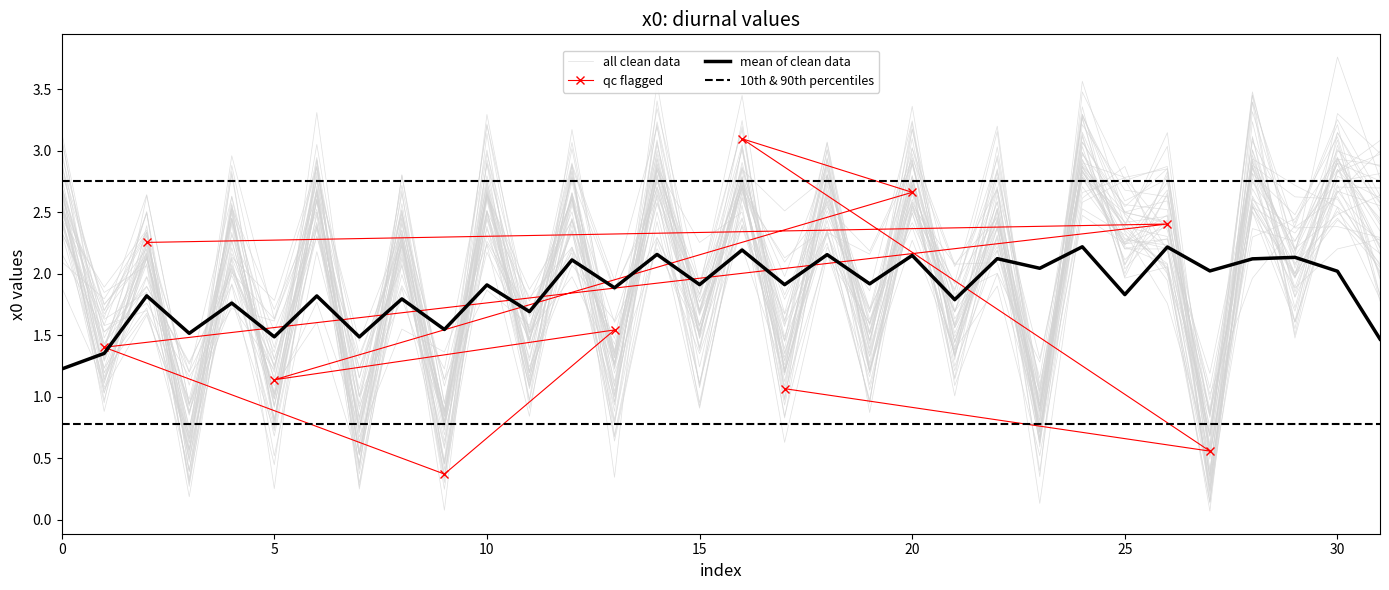

Reading left to right, extract all data points from this chart.

0=2.6	1=1.3	2=2.1	3=0.6	4=2.3	5=1.1	6=2.6	7=0.8	8=2.3	9=0.7	10=2.7	11=1.3	12=2.6	13=1.2	14=2.8	15=1.5	16=2.7	17=1.4	18=2.6	19=1.4	20=2.7	21=1.5	22=2.5	23=0.8	24=3.0	25=2.3	26=2.4	27=0.6	28=2.8	29=2.1	30=2.8	31=2.4